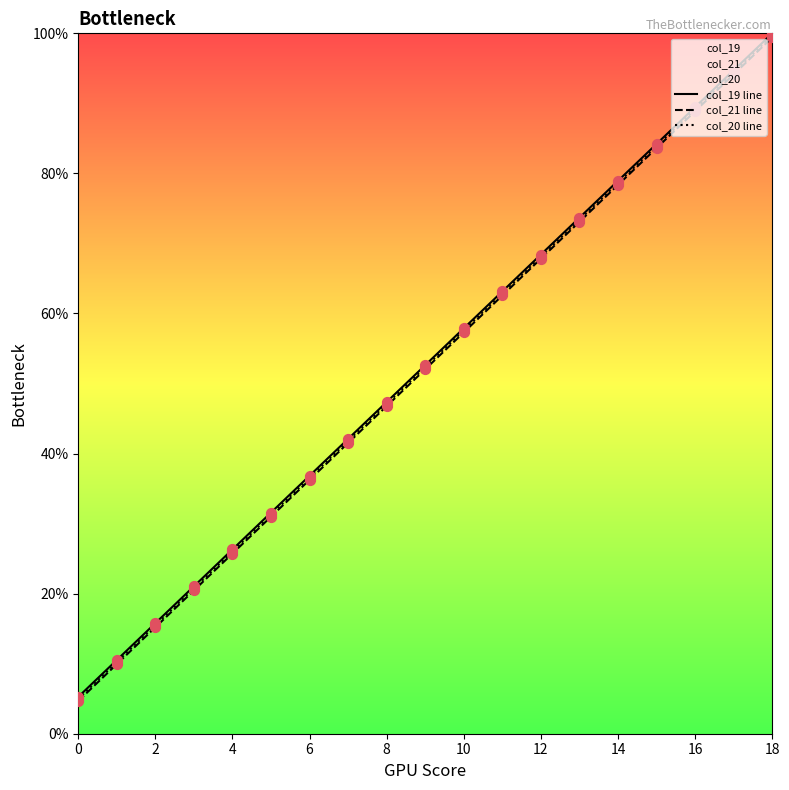

Which series has the widest spread of Y values?

col_19 line